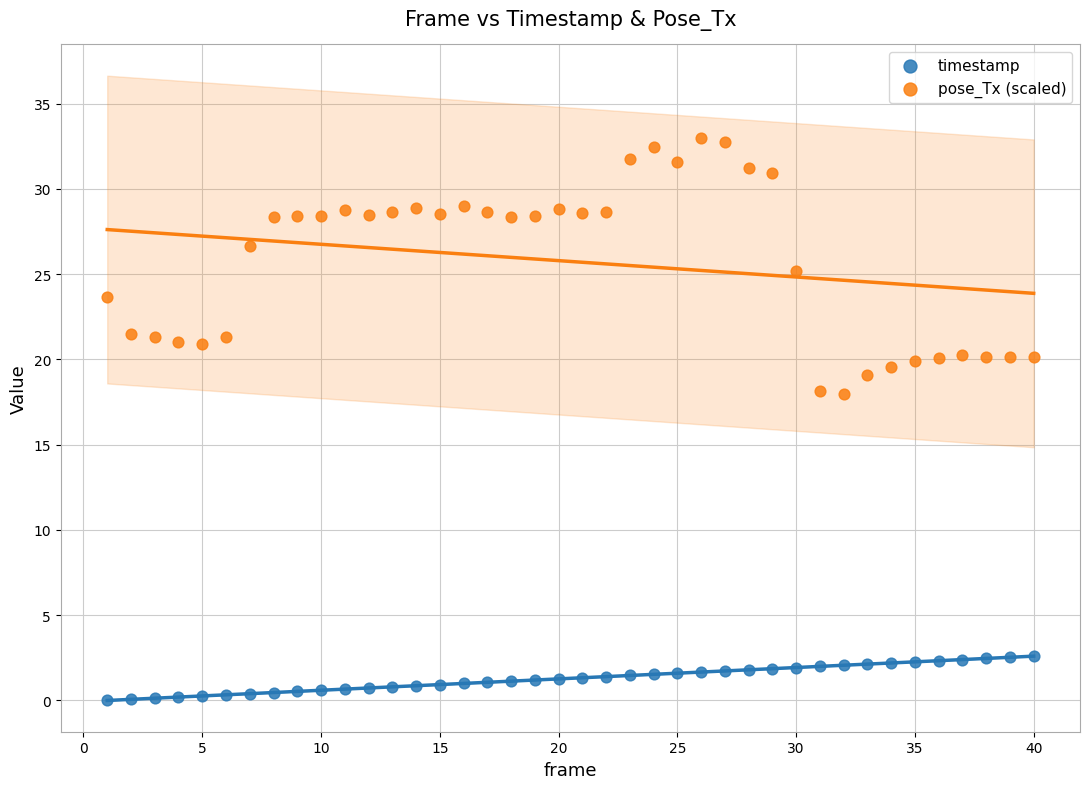

Which series has the widest spread of Y values?

pose_Tx (scaled)